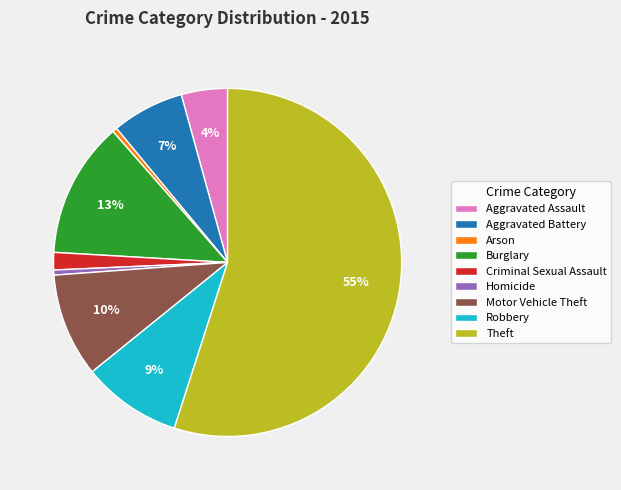

To the nearest percent, what percentage of the pie is Robbery?

9%